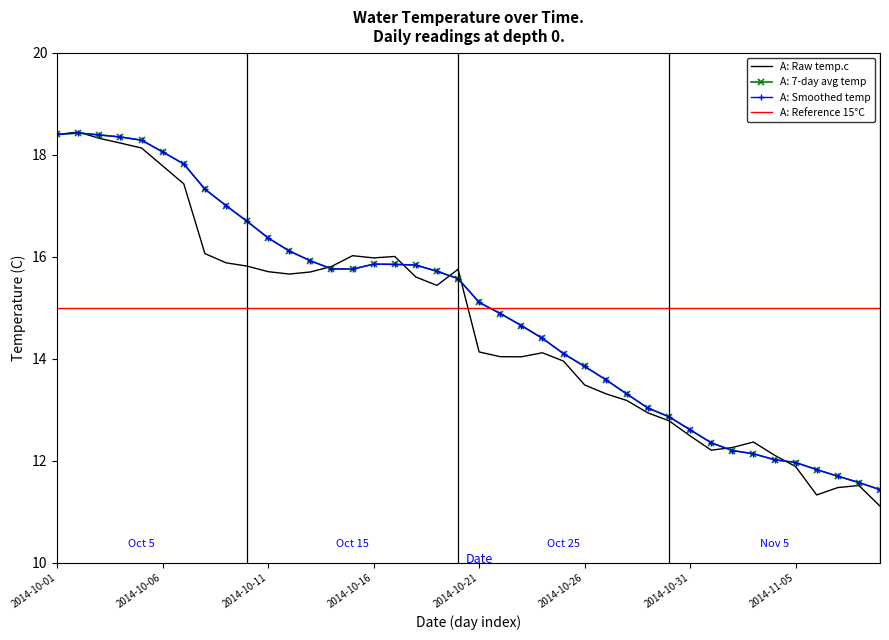

Which series has the largest range (max minus min)?

A: Raw temp.c